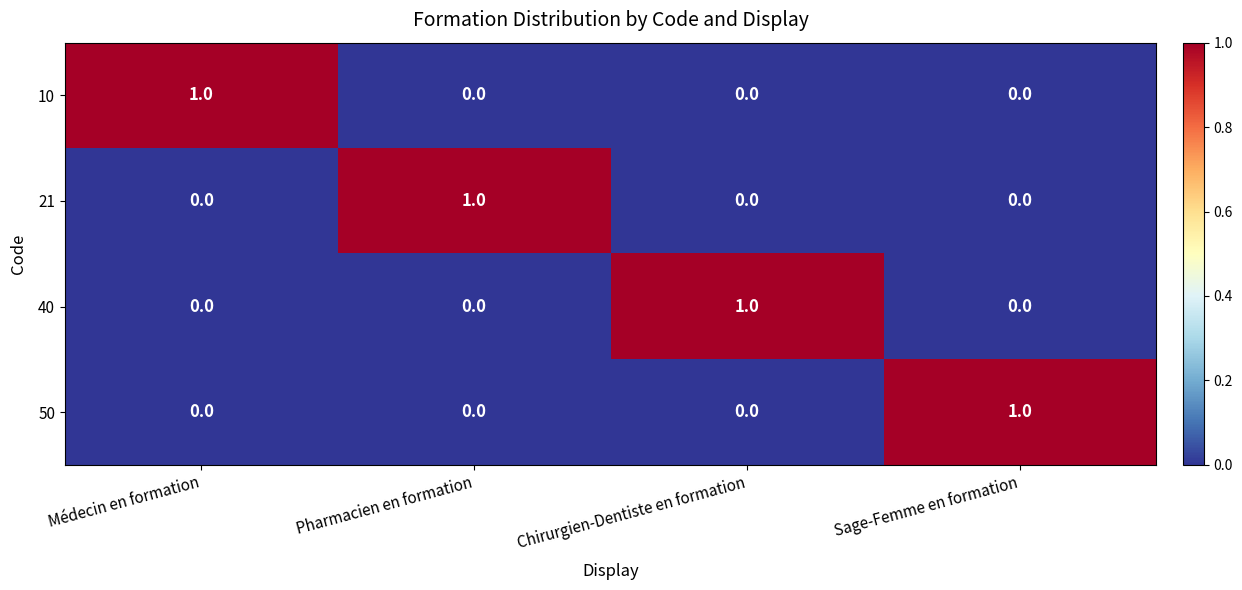

Is the value of 10 at Pharmacien en formation greater than the value of 50 at Sage-Femme en formation?

No